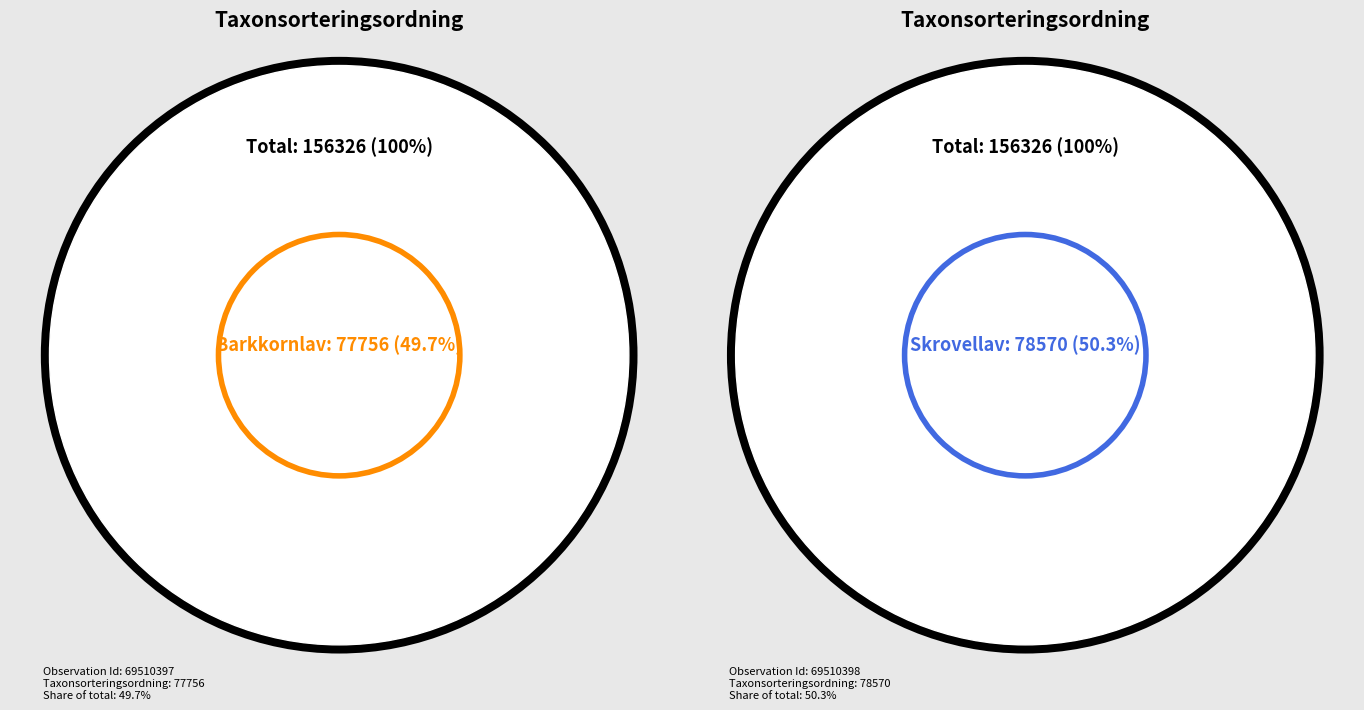

How many slices are in this pie chart?

2